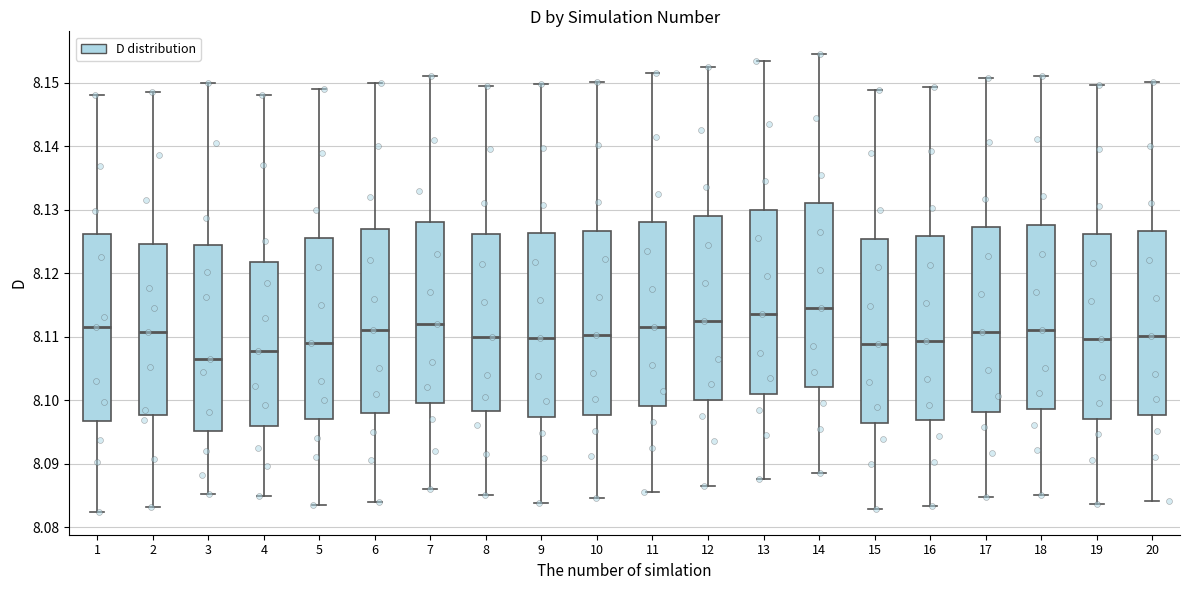

Reading left to right, transcribe this box plot: for each box, give where its median line is, the range the box spans, and where its two whiskers end, as read against the y-axis. The values are not printed on the chart, so give them approximately, as read against the axis.

1: median 8.111, box 8.097 to 8.126, whiskers 8.082 to 8.148
2: median 8.111, box 8.098 to 8.125, whiskers 8.083 to 8.149
3: median 8.106, box 8.095 to 8.124, whiskers 8.085 to 8.150
4: median 8.108, box 8.096 to 8.122, whiskers 8.085 to 8.148
5: median 8.109, box 8.097 to 8.126, whiskers 8.084 to 8.149
6: median 8.111, box 8.098 to 8.127, whiskers 8.084 to 8.150
7: median 8.112, box 8.100 to 8.128, whiskers 8.086 to 8.151
8: median 8.110, box 8.098 to 8.126, whiskers 8.085 to 8.150
9: median 8.110, box 8.097 to 8.126, whiskers 8.084 to 8.150
10: median 8.110, box 8.098 to 8.127, whiskers 8.085 to 8.150
11: median 8.112, box 8.099 to 8.128, whiskers 8.086 to 8.152
12: median 8.113, box 8.100 to 8.129, whiskers 8.087 to 8.153
13: median 8.114, box 8.101 to 8.130, whiskers 8.088 to 8.154
14: median 8.115, box 8.102 to 8.131, whiskers 8.089 to 8.155
15: median 8.109, box 8.096 to 8.125, whiskers 8.083 to 8.149
16: median 8.109, box 8.097 to 8.126, whiskers 8.083 to 8.149
17: median 8.111, box 8.098 to 8.127, whiskers 8.085 to 8.151
18: median 8.111, box 8.099 to 8.128, whiskers 8.085 to 8.151
19: median 8.110, box 8.097 to 8.126, whiskers 8.084 to 8.150
20: median 8.110, box 8.098 to 8.127, whiskers 8.084 to 8.150